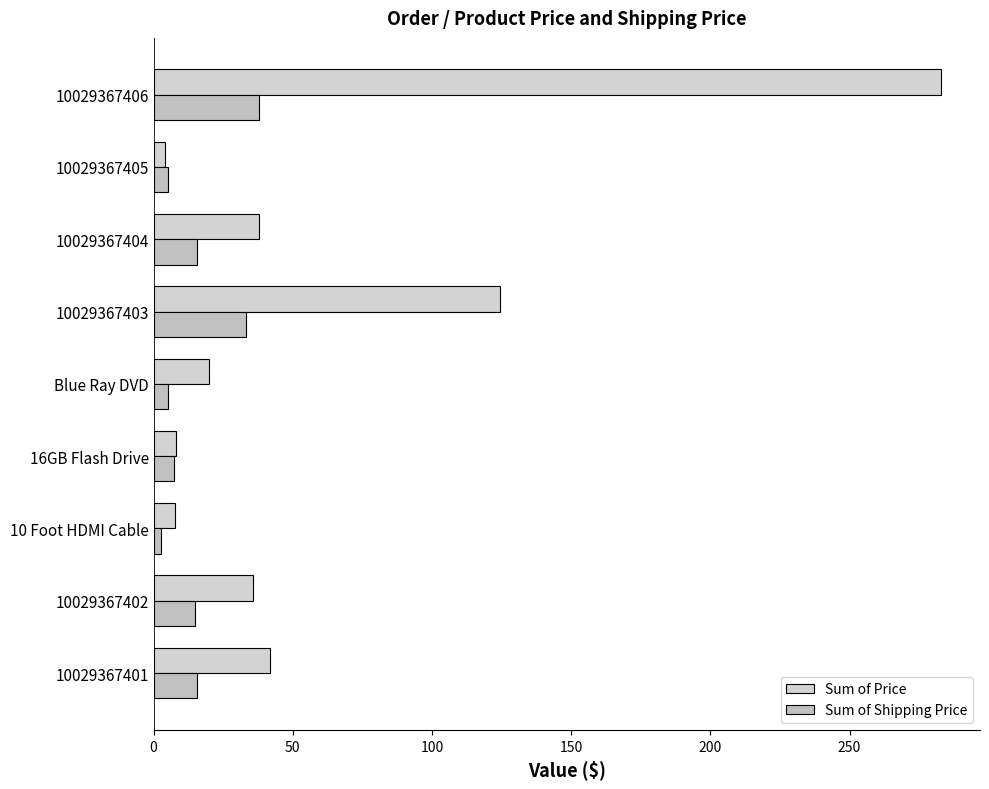

What is the difference between the maximum and minimum values in the Sum of Shipping Price series?

35.0